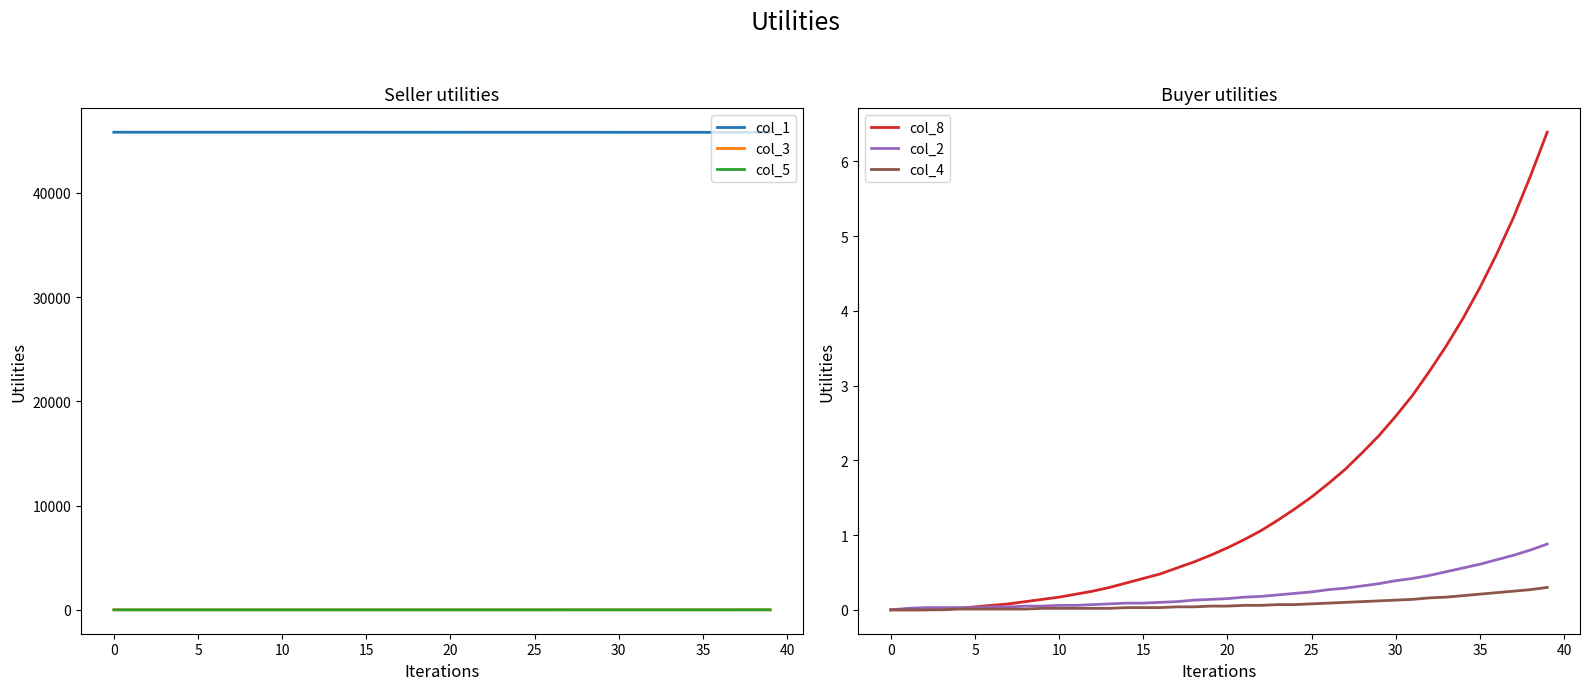

Which series ends up on top after the final intersection of col_2 and col_5?

col_5